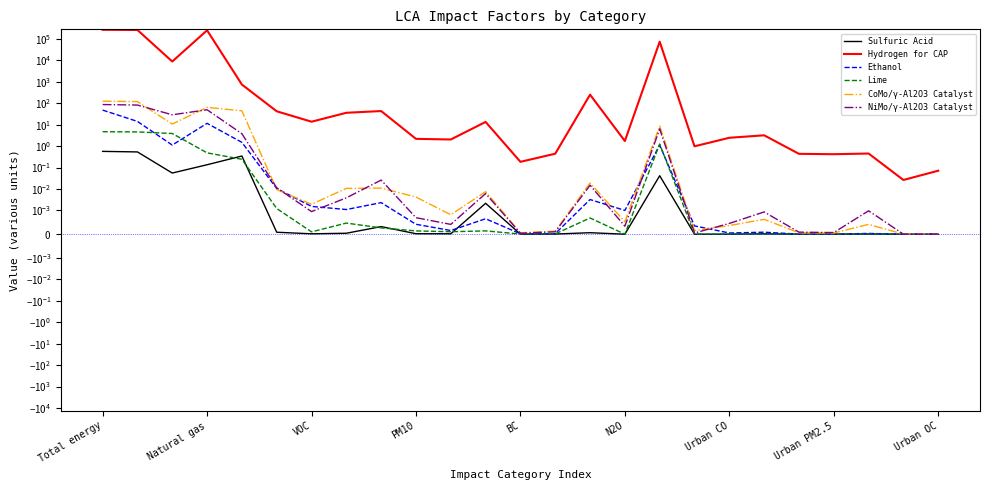

Does the chart display data point markers on the line(s)?

No